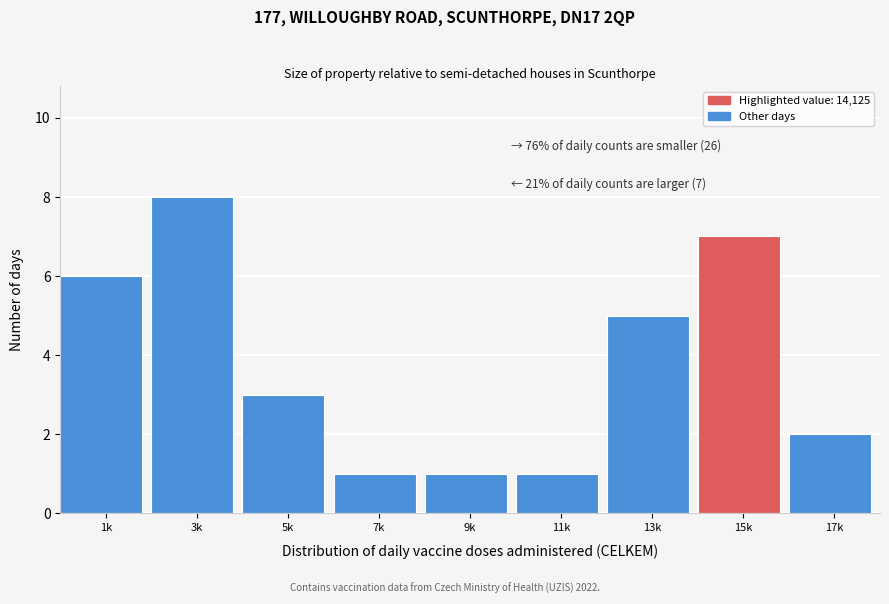

Reading left to right, what are all the values shown in this chart?

6	8	3	1	1	1	5	7	2